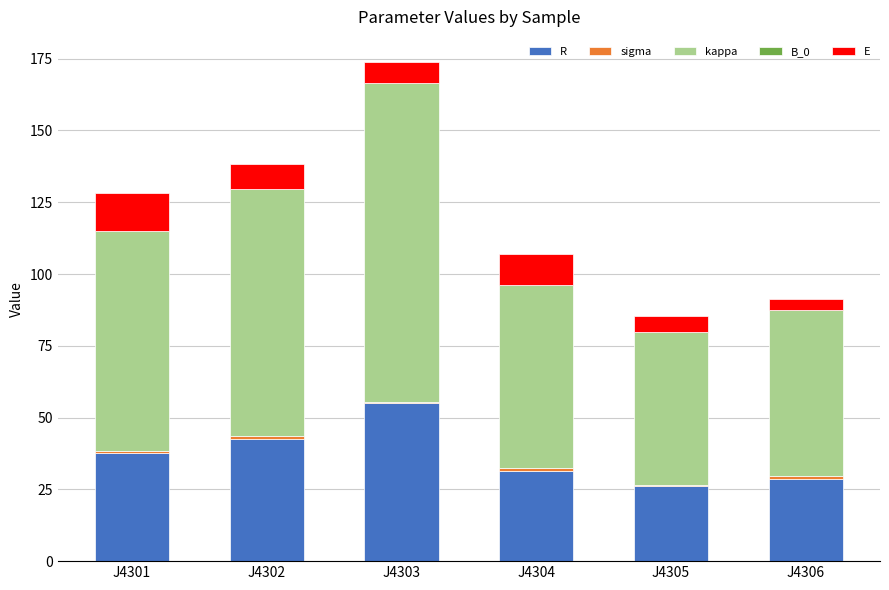

The R series shows 37.8 at J4301. True or false?

True